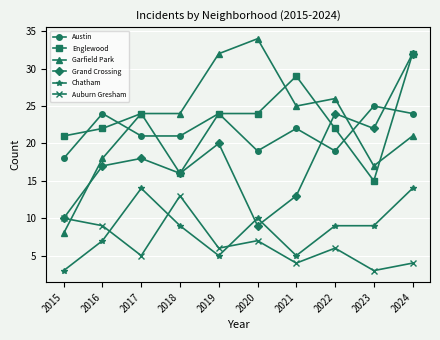

What is the average value of the Grand Crossing series?

18